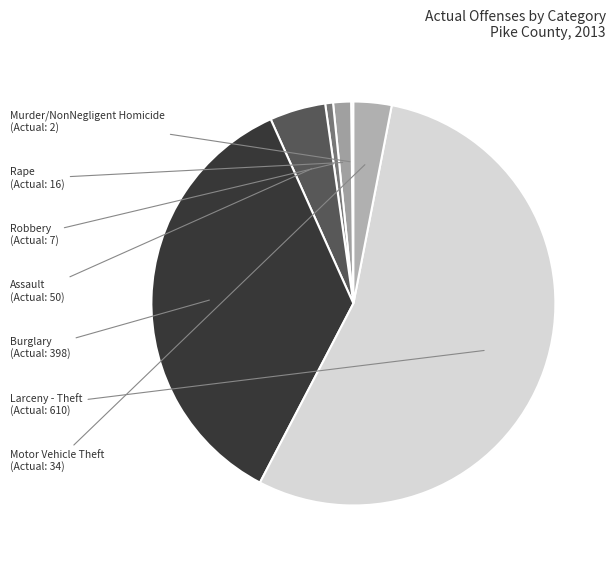

How many slices are in this pie chart?

7